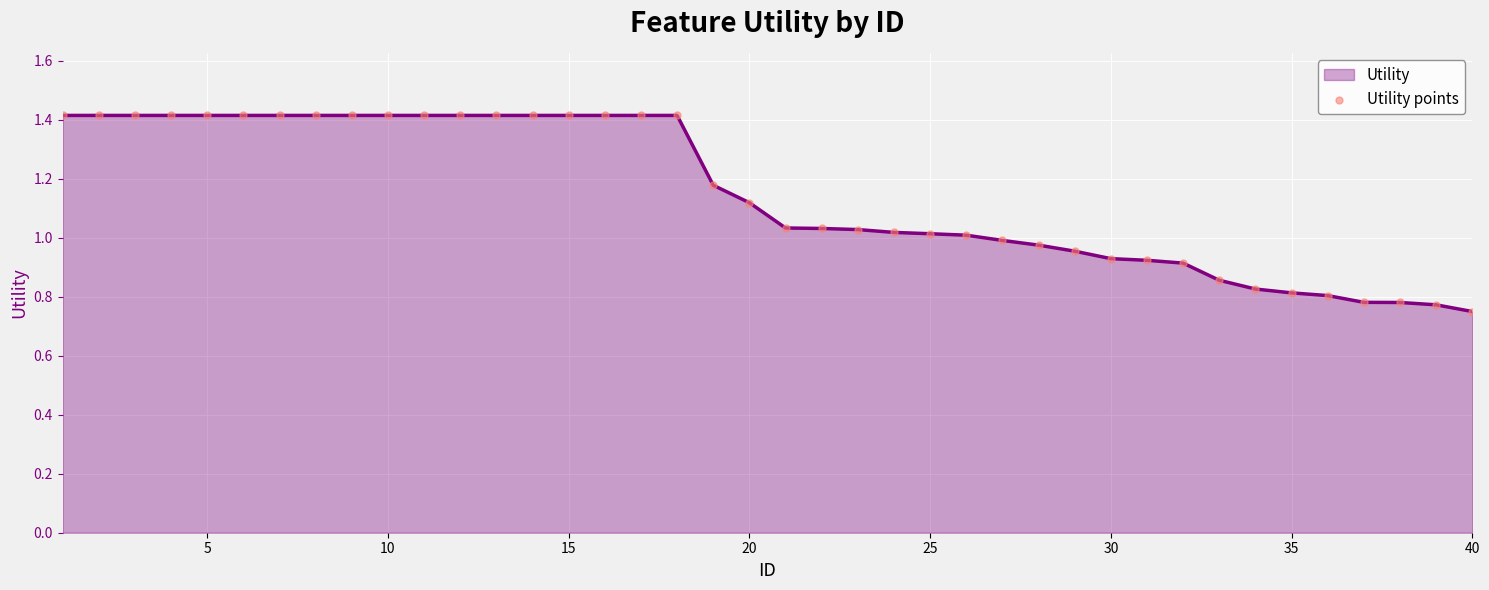

What is the maximum value shown in the chart?

1.4